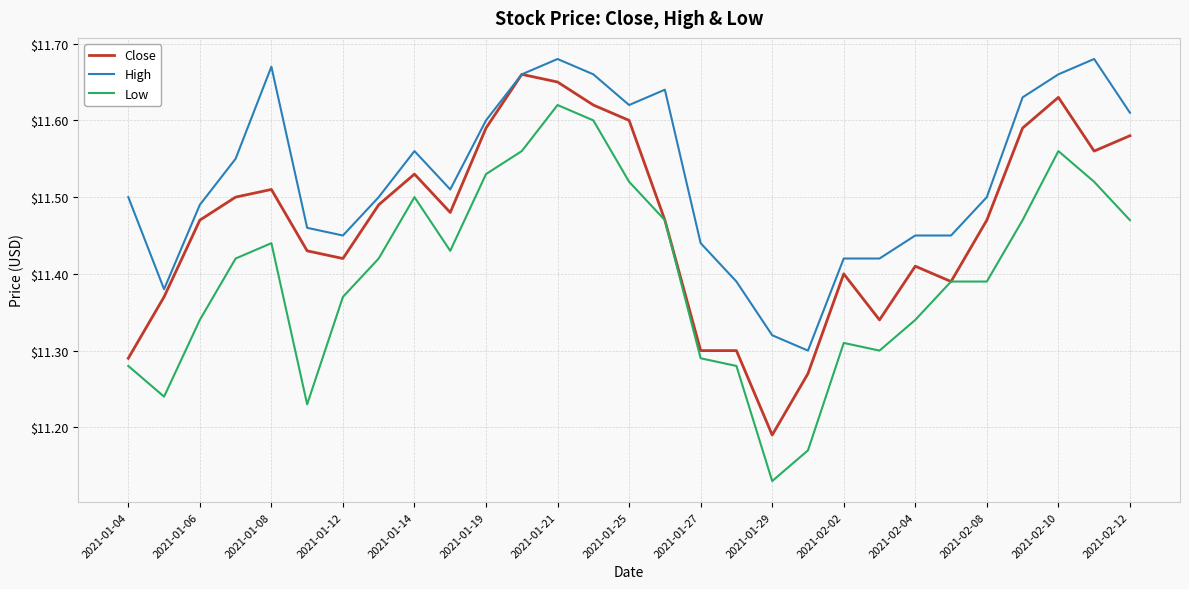

Which series has the largest total across all categories?

High